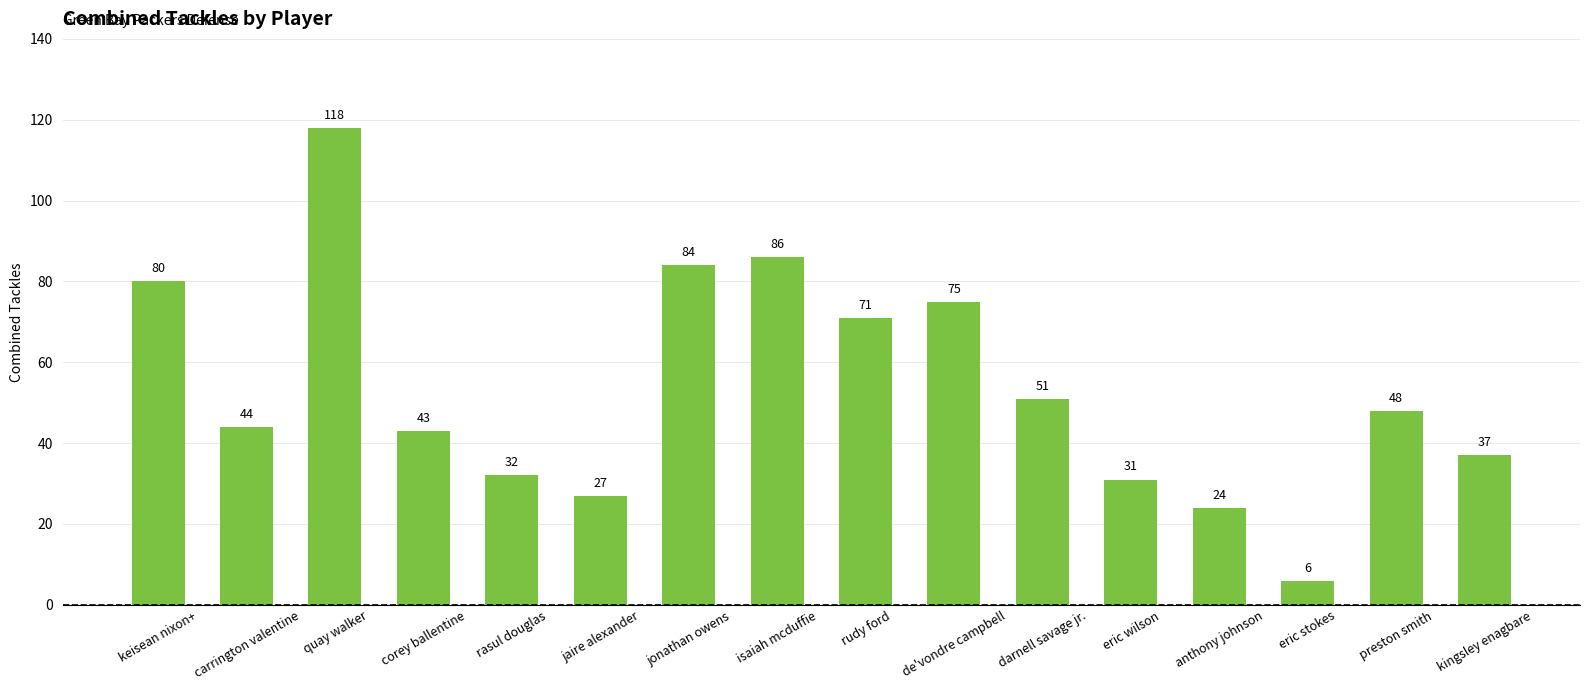

List the labels in order of value, smallest first.

eric stokes, anthony johnson, jaire alexander, eric wilson, rasul douglas, kingsley enagbare, corey ballentine, carrington valentine, preston smith, darnell savage jr., rudy ford, de'vondre campbell, keisean nixon+, jonathan owens, isaiah mcduffie, quay walker